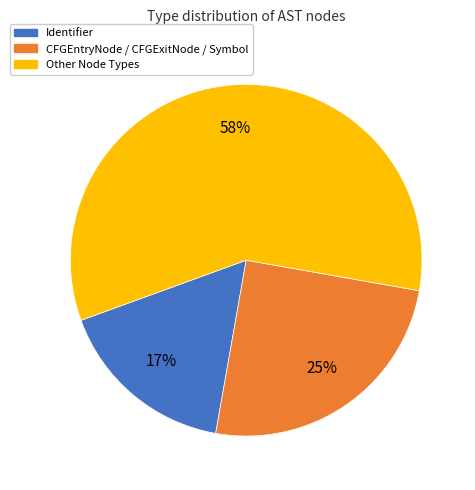

To the nearest percent, what is the average slice percentage?

33%